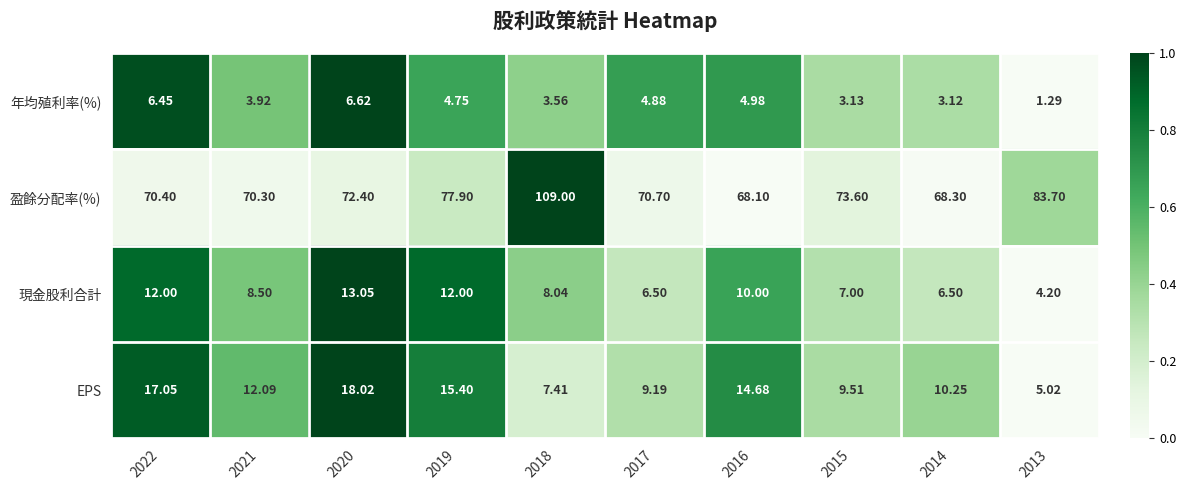

How many data points does each series have?

10